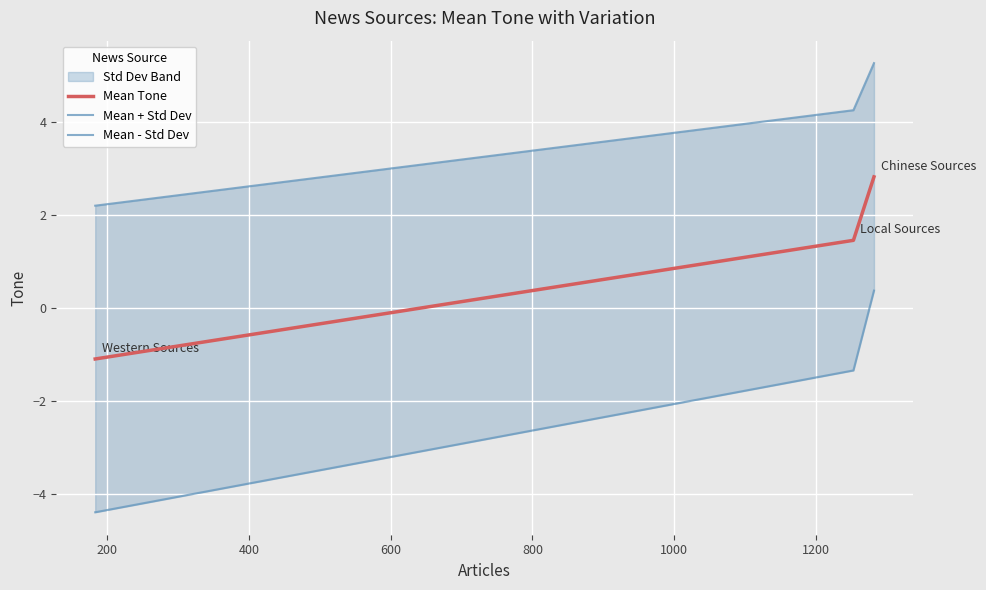

What is the smallest value displayed?

-4.4